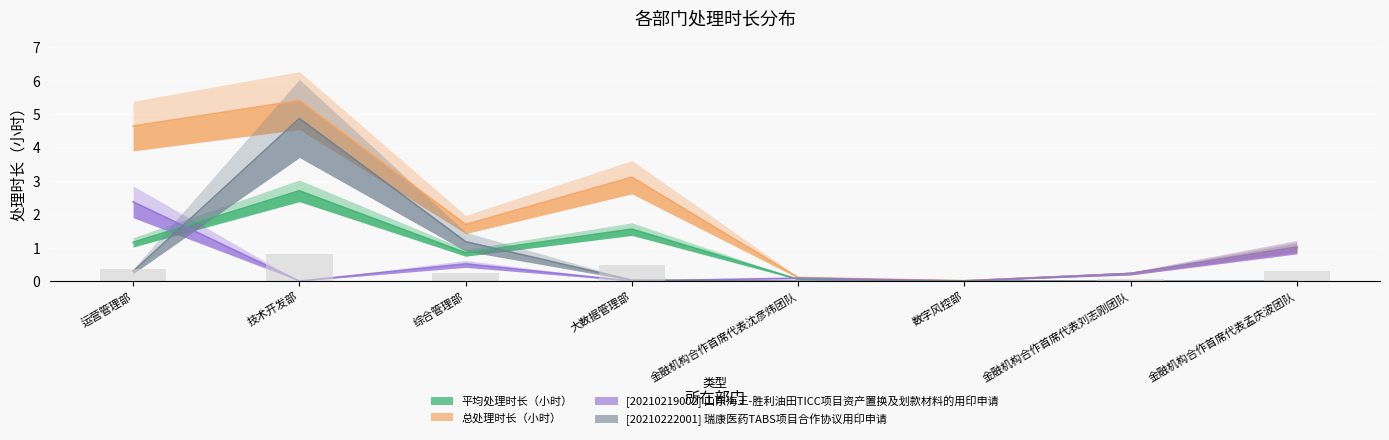

What is the label of the 4th bar from the left?

大数据管理部